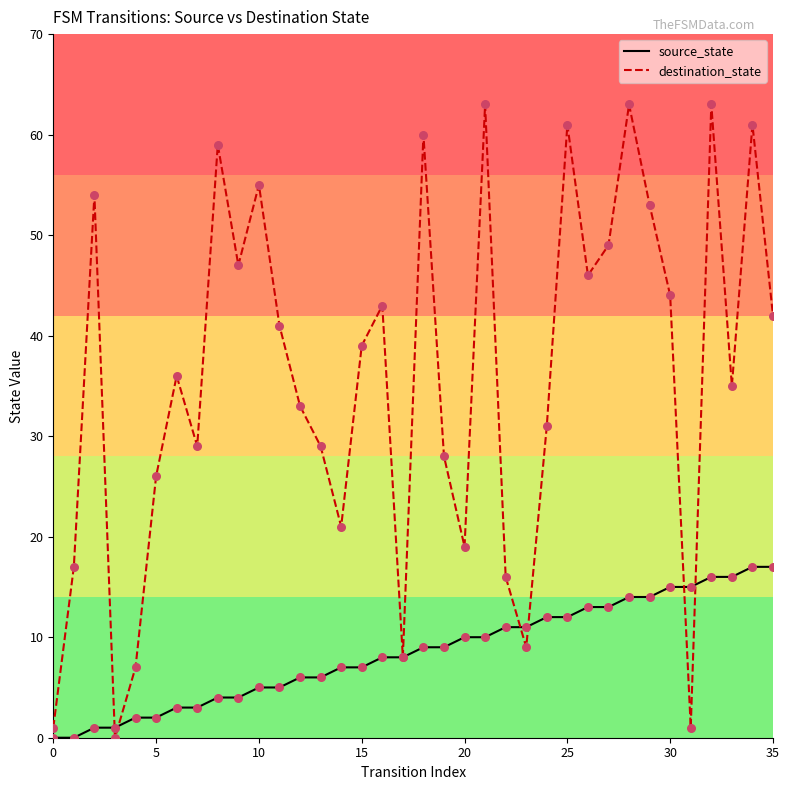

What are all the series names shown in the legend?

source_state, destination_state